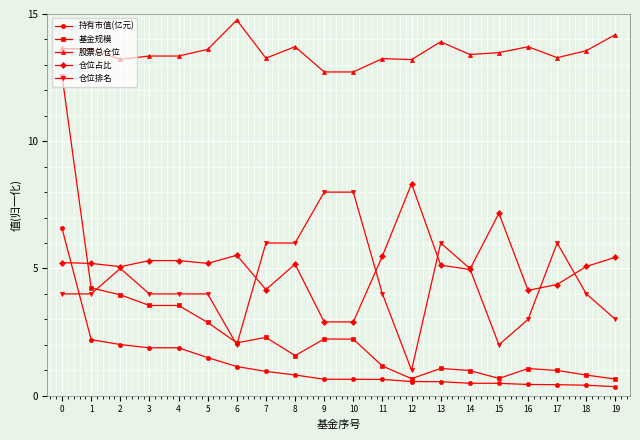

Is the value of 仓位占比 at 14 greater than the value of 基金规模 at 11?

Yes